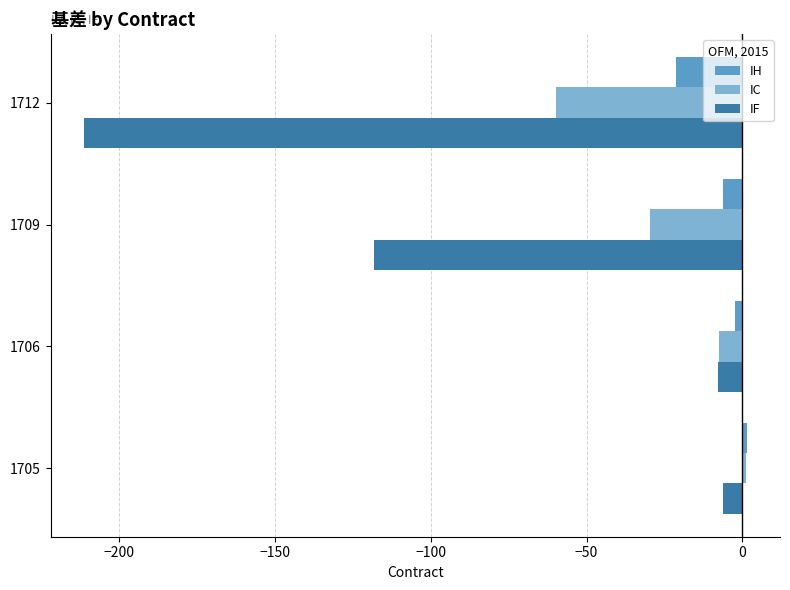

Which series has the largest total across all categories?

IH